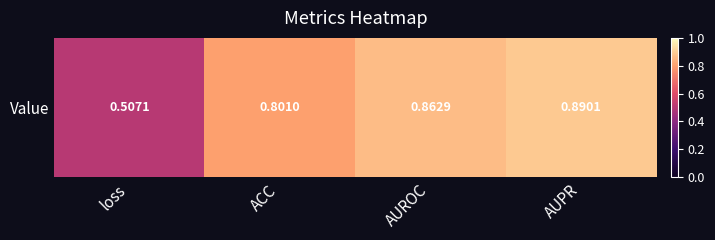

Which category has the highest value across all series?

AUPR